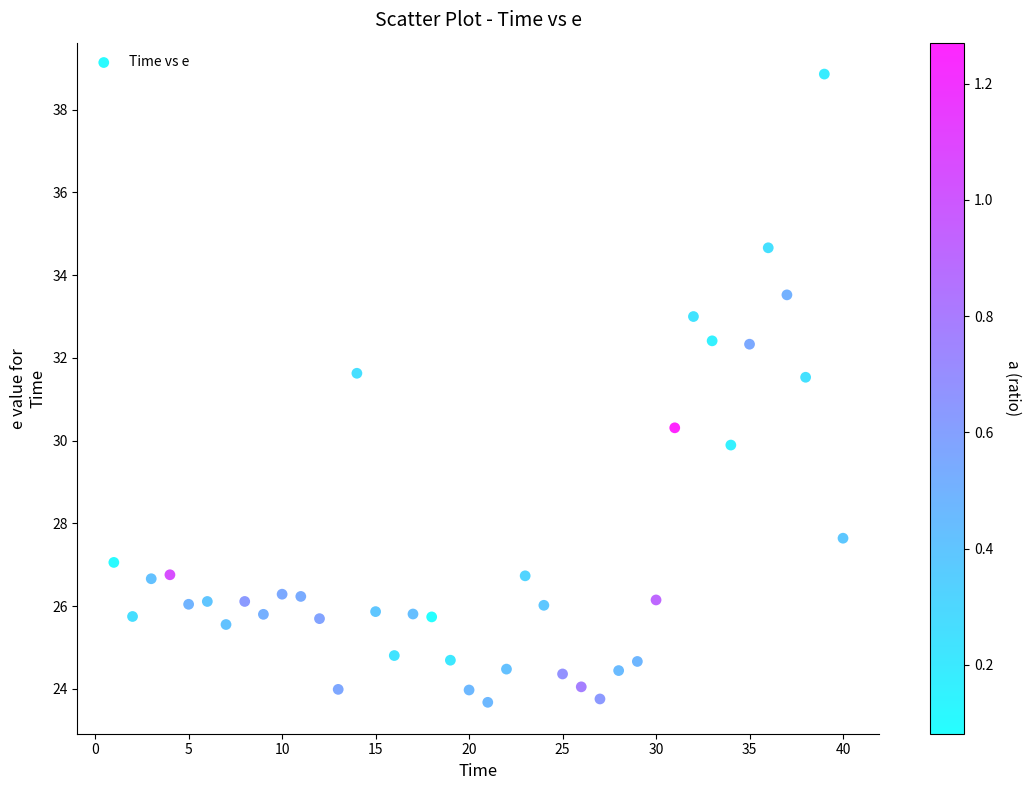

What is the range of Y values (max minus min)?

15.2